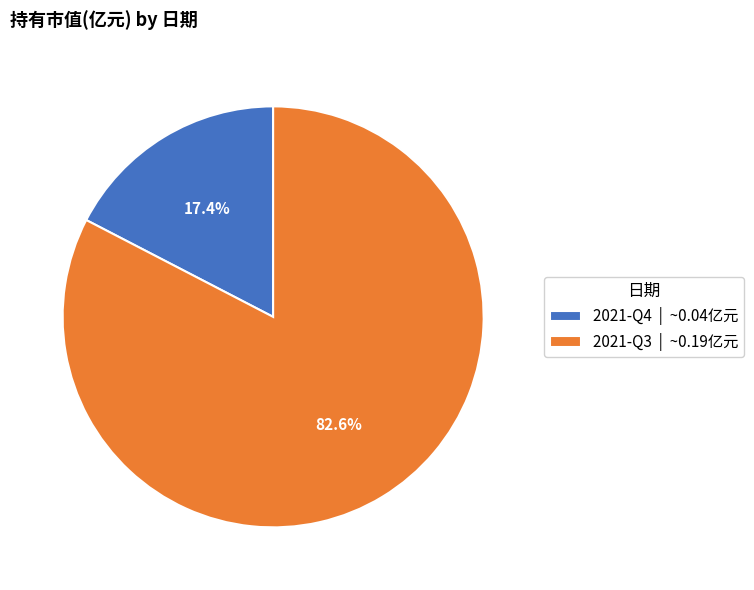

How many segments does this pie chart have?

2